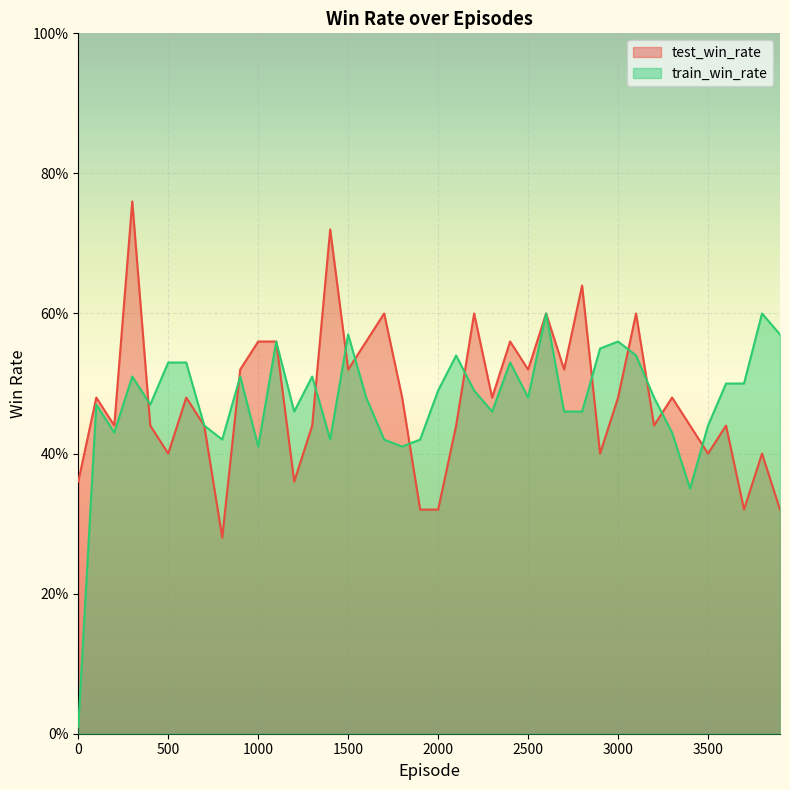

True or false: train_win_rate has a value of 0.4 at 1900.

True